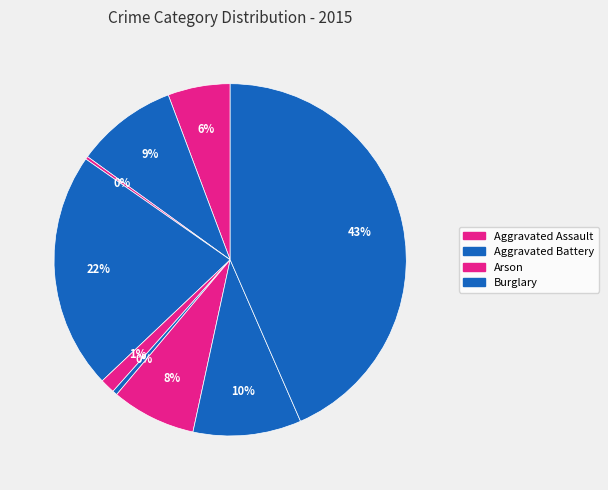

To the nearest percent, what is the average slice percentage?

11%